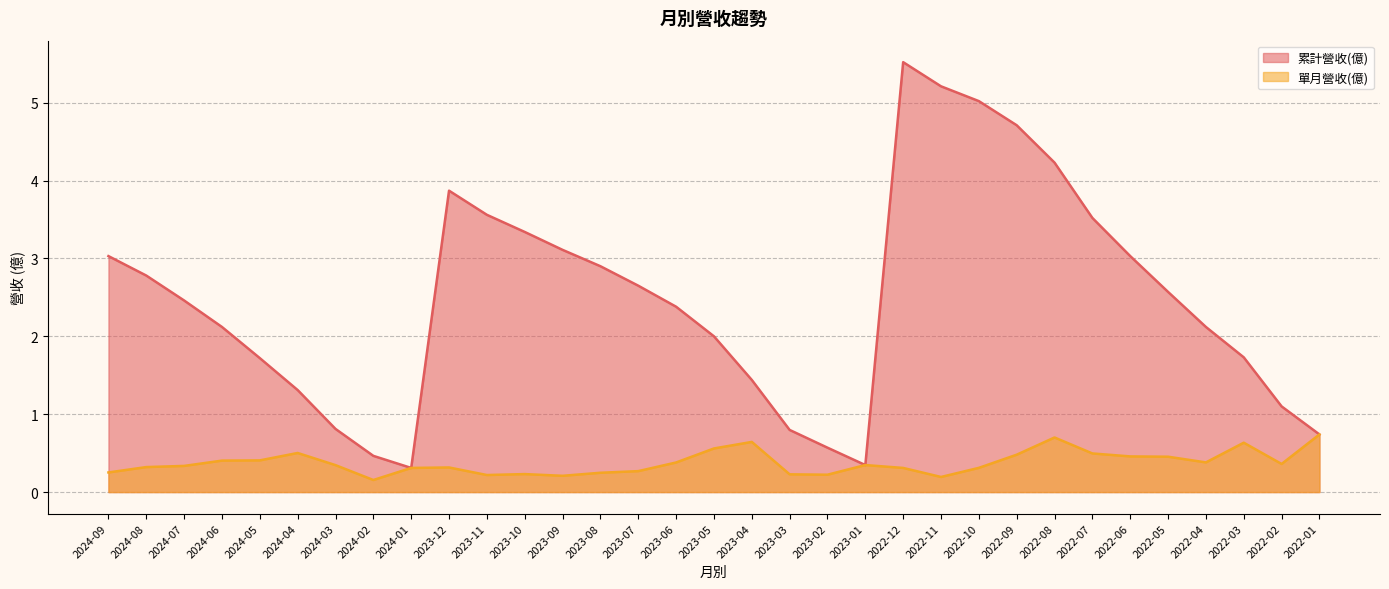

At which label does 累計營收(億) first exceed 2?

2024-09